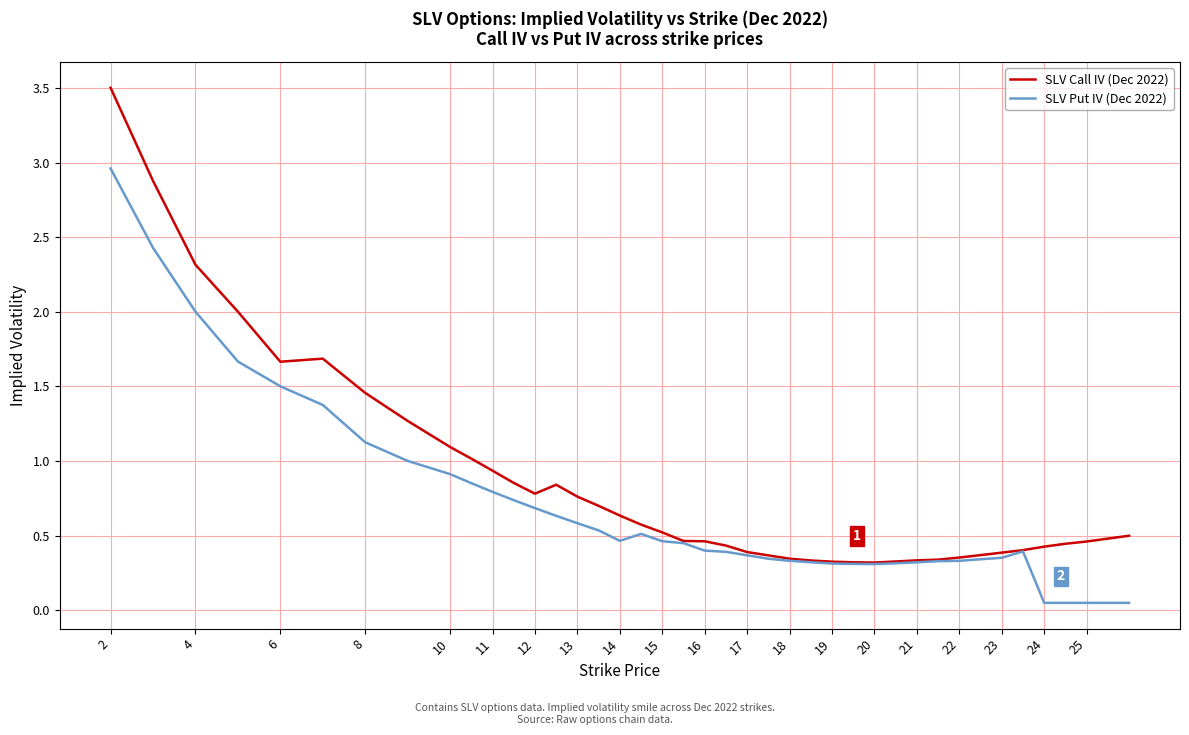

List the series in order of their peak value, highest first.

SLV Call IV (Dec 2022), SLV Put IV (Dec 2022)